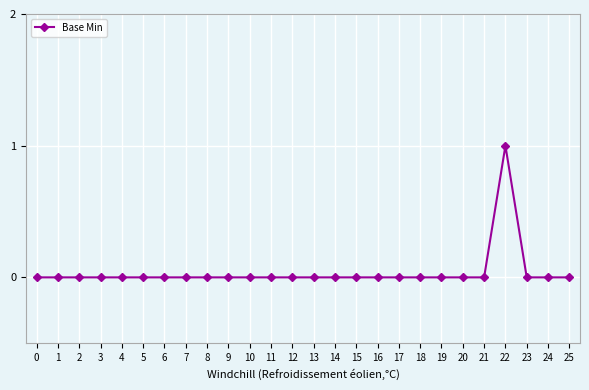

The value at 15 is 0. True or false?

True